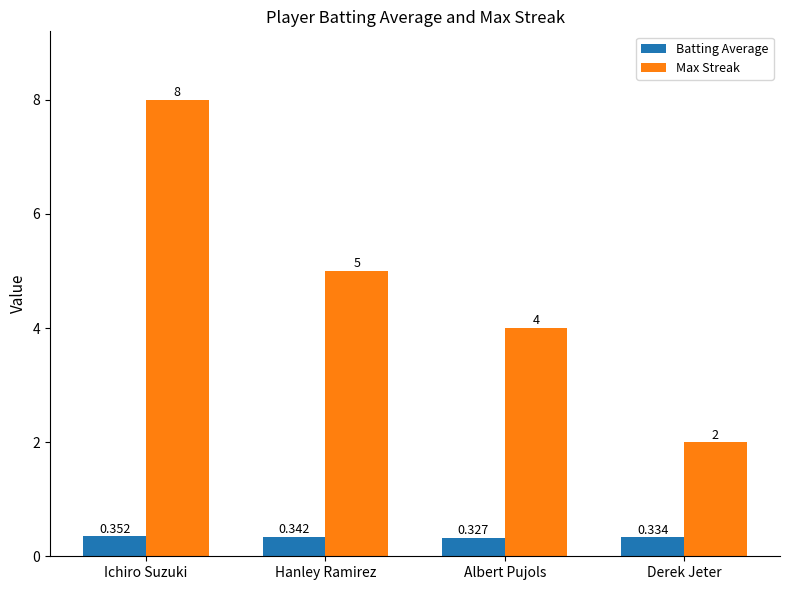

How many bars are there in each group?

2